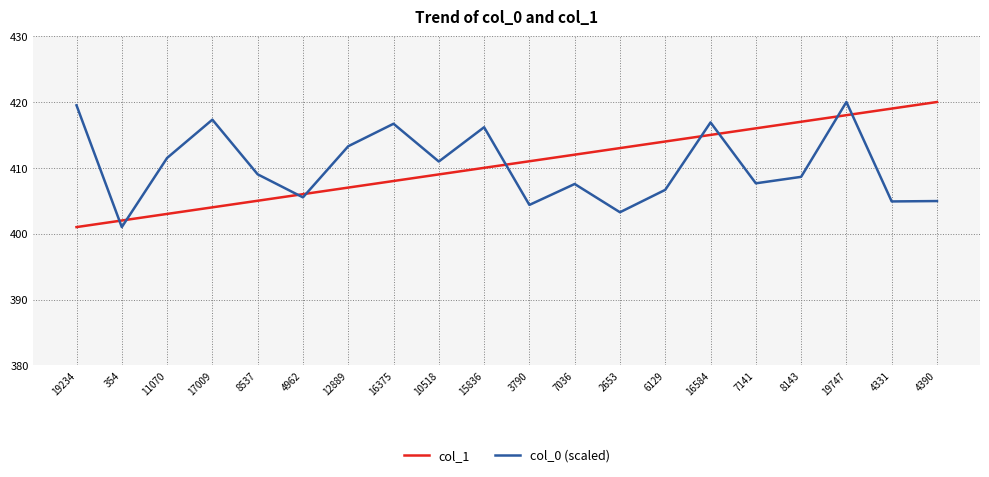

The col_0 (scaled) series shows 411.5 at 11070. True or false?

True